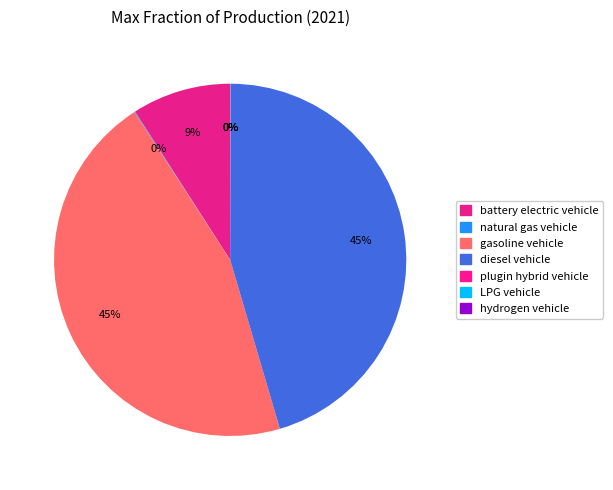

Is it true that plugin hybrid vehicle is 0% of the pie?

True